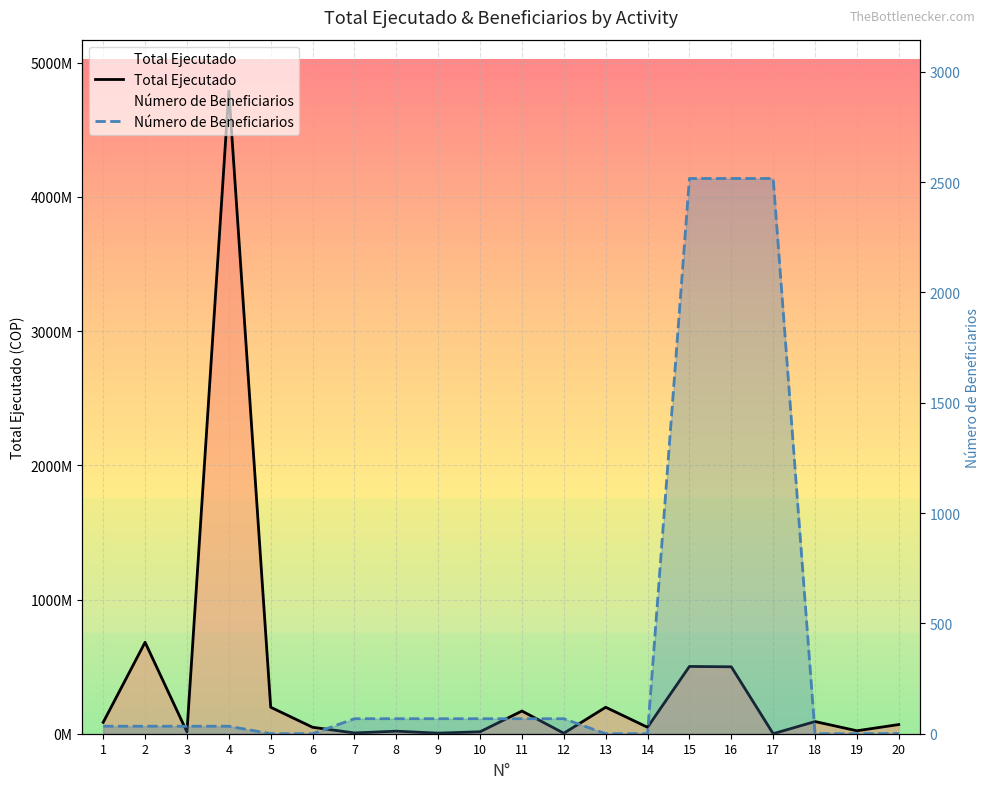

How many lines are shown in the chart?

2